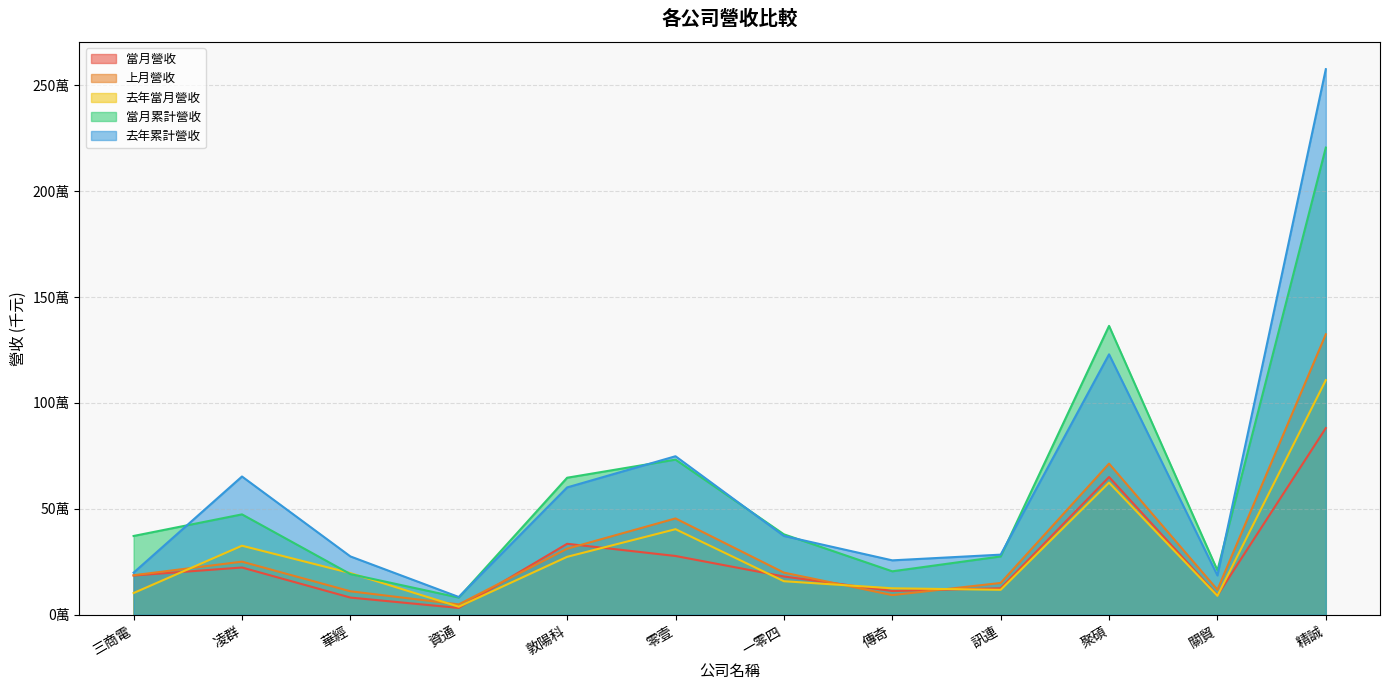

What is the difference between the maximum and minimum values in the 當月累計營收 series?

2123762